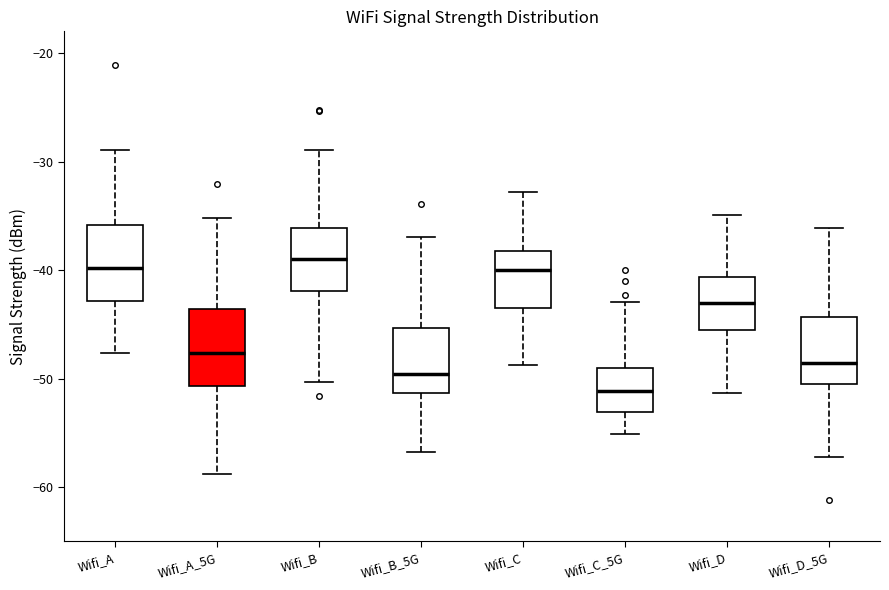

Where is the upper edge of the box for Wifi_A_5G on the y-axis? The values are not printed on the chart, so give them approximately, as read against the axis.

-44